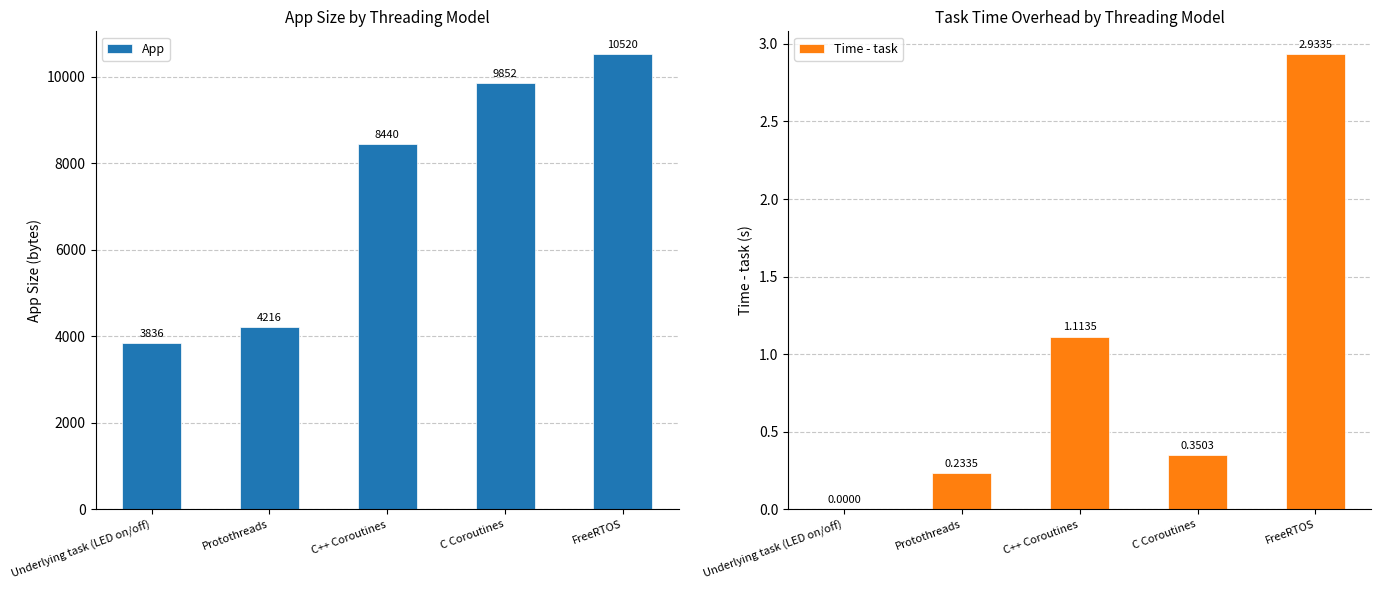

What is the difference between the highest and lowest values at Underlying task (LED on/off)?

3836.0